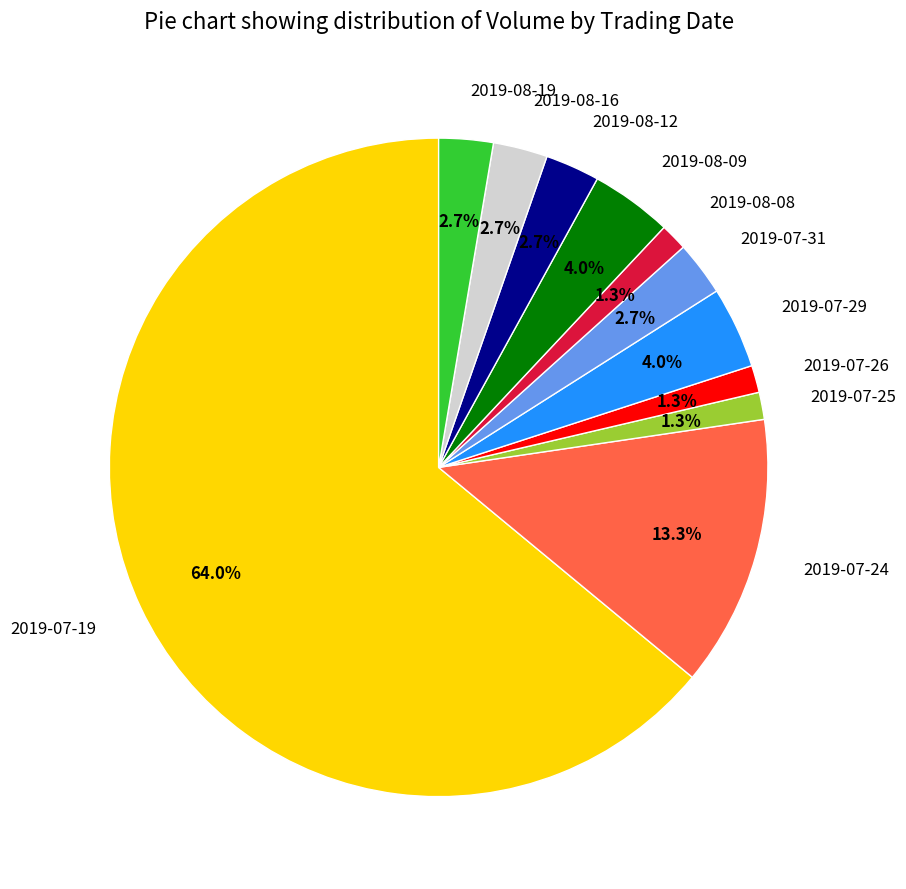

To the nearest percent, what portion does 2019-07-31 represent?

3%